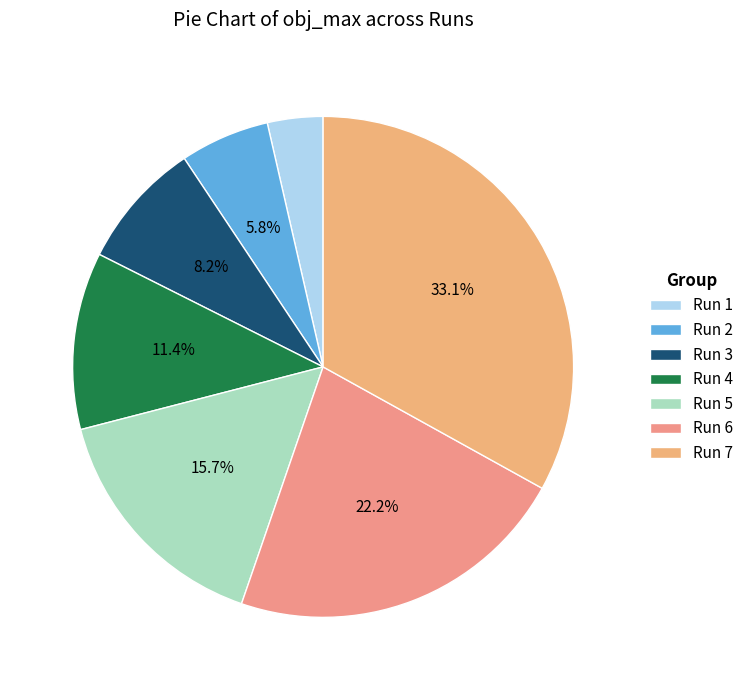

What percentage is NOT represented by Run 7?

66.9%